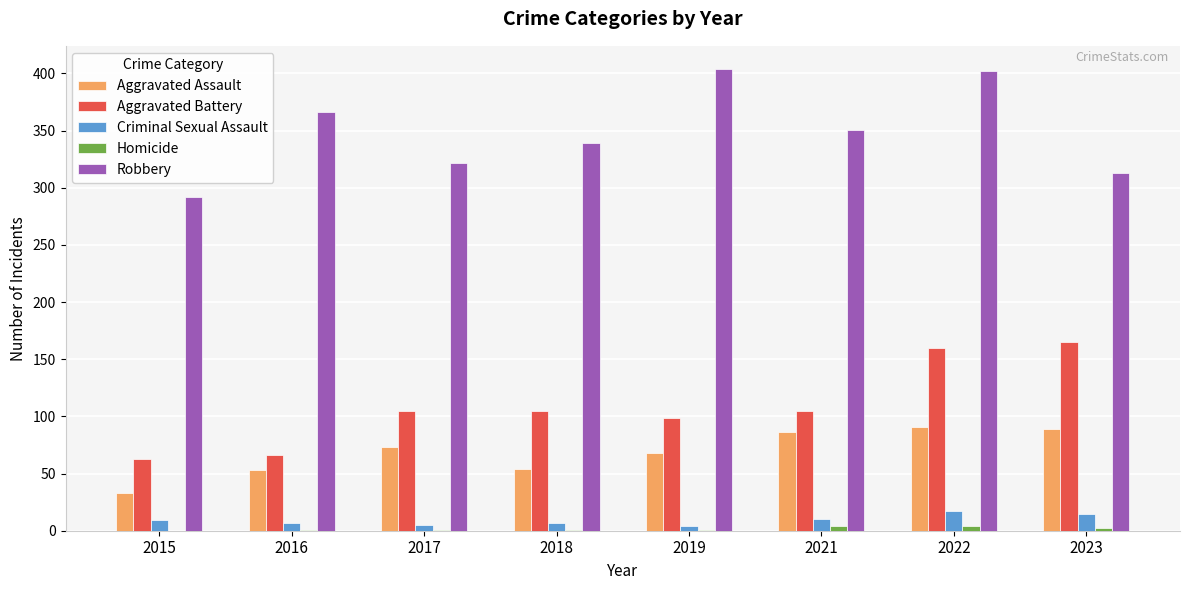

True or false: Aggravated Battery has a value of 63 at 2015.

True